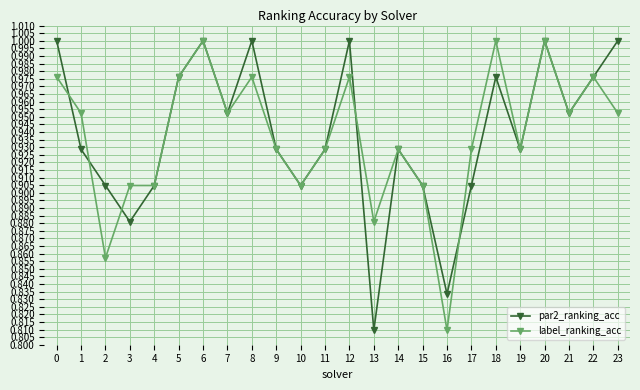

What is the difference between the maximum and minimum values in the label_ranking_acc series?

0.2